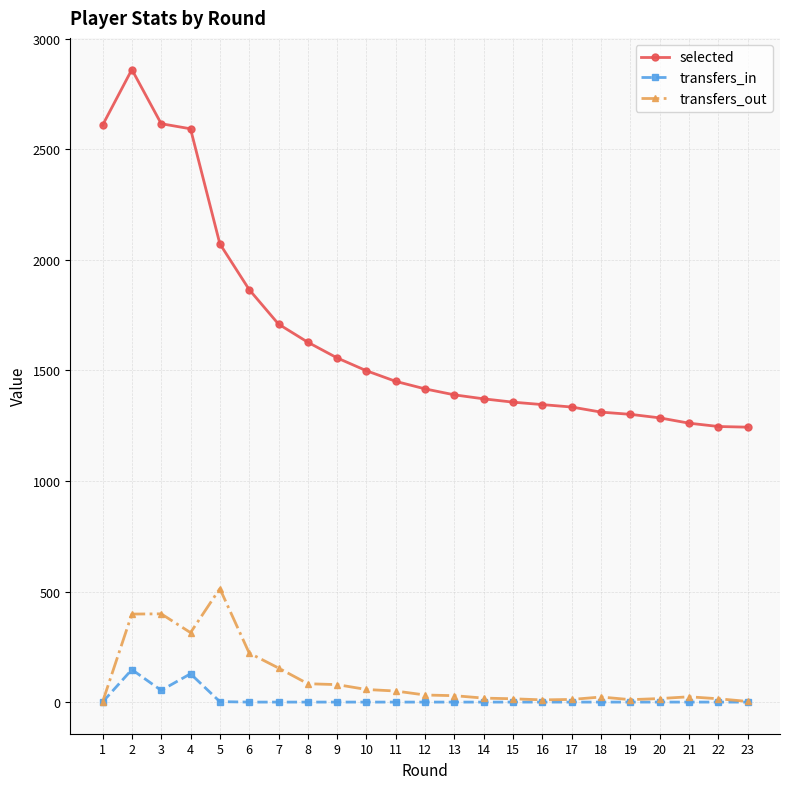

How many data points does each series have?

23